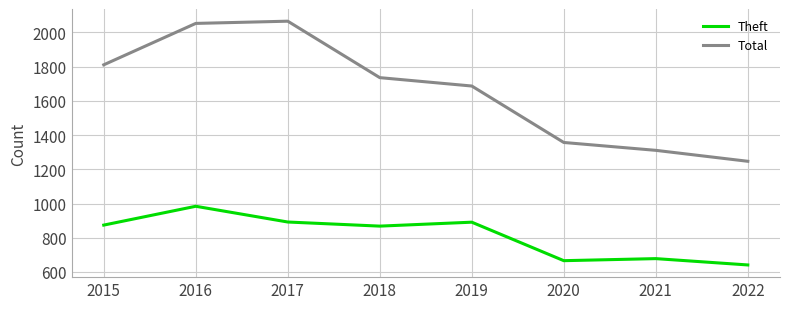

Rank the series by their maximum value, from highest to lowest.

Total, Theft